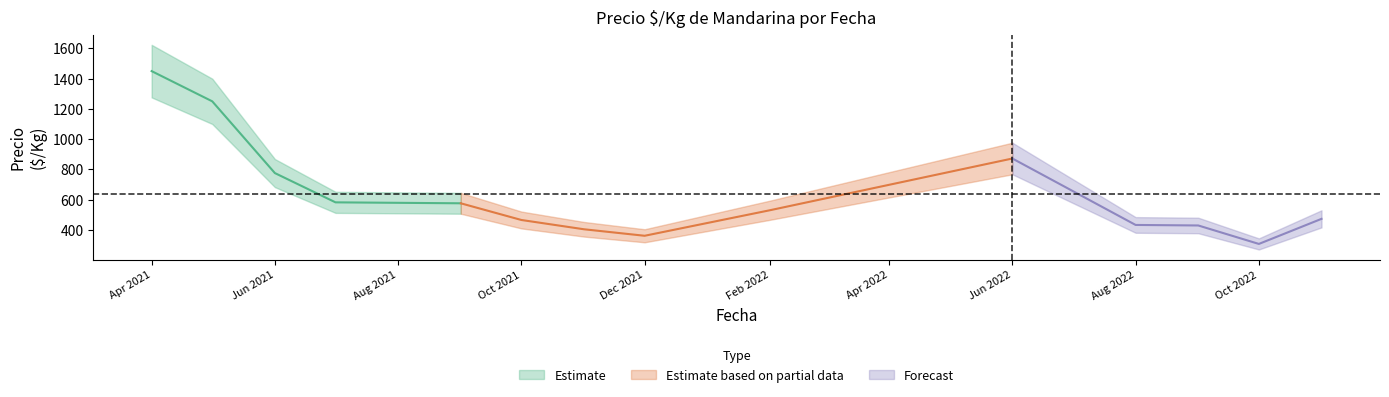

What is the difference between the second highest and minimum values in the Precio maximo series?

1172